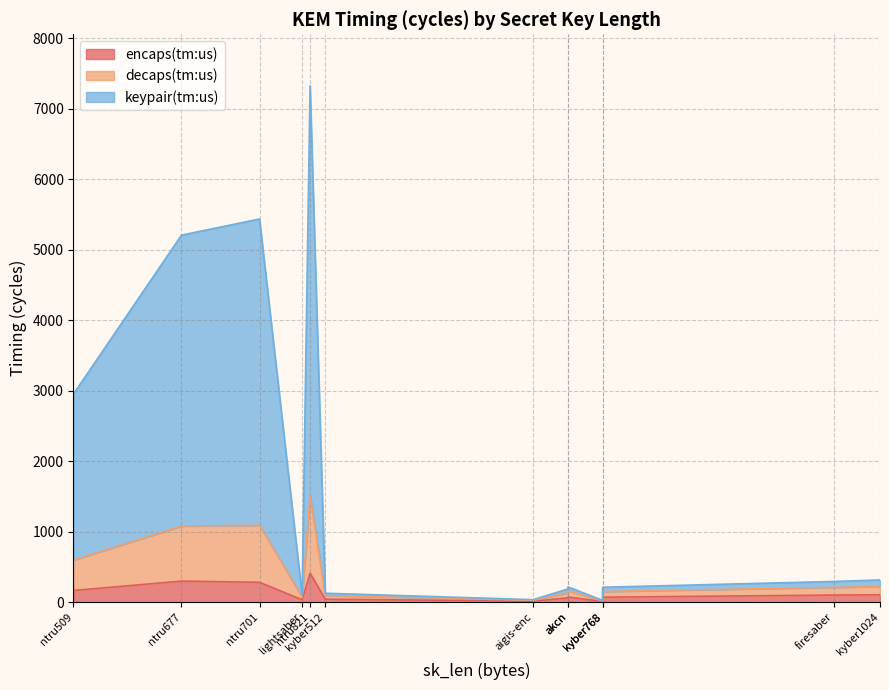

At which category is the sum across all series the highest?

ntru821